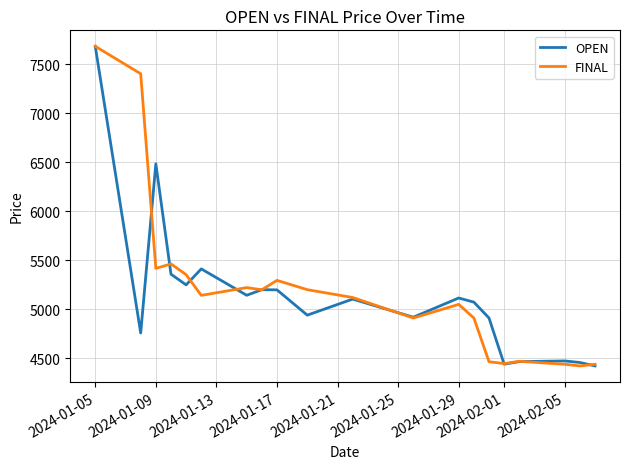

What is the greatest value displayed?

7684